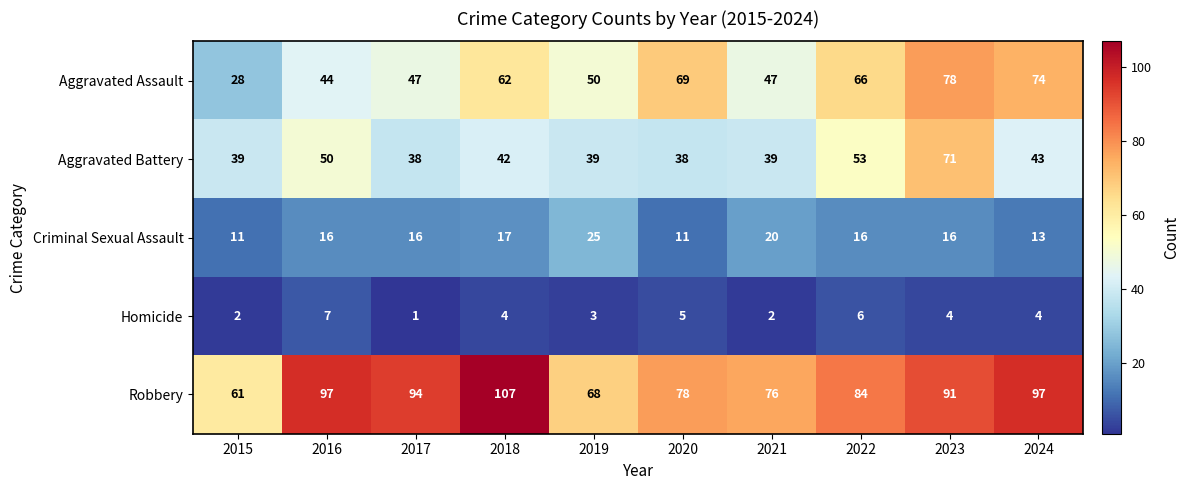

What is the total value across all series at 2024?

231